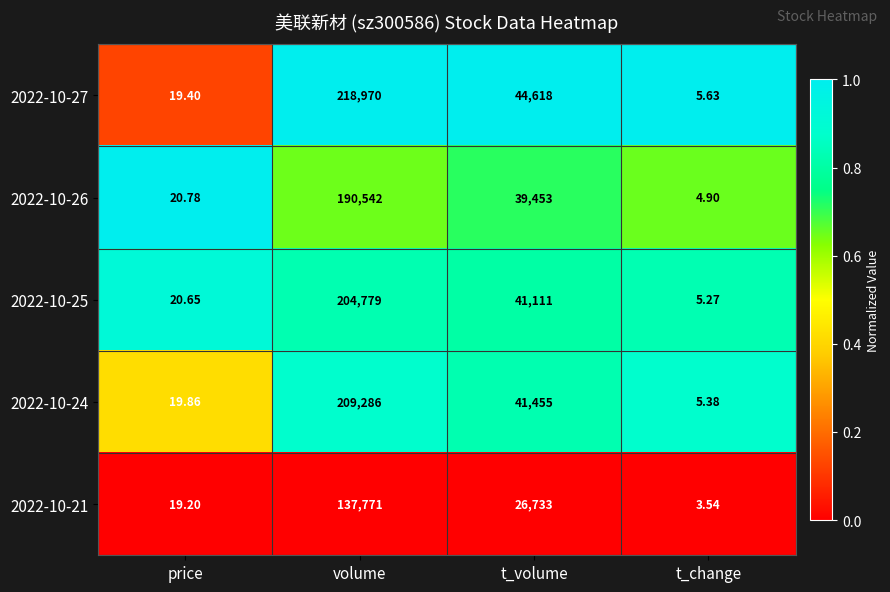

Rank the categories by 2022-10-26 value from highest to lowest.

volume, t_volume, price, t_change